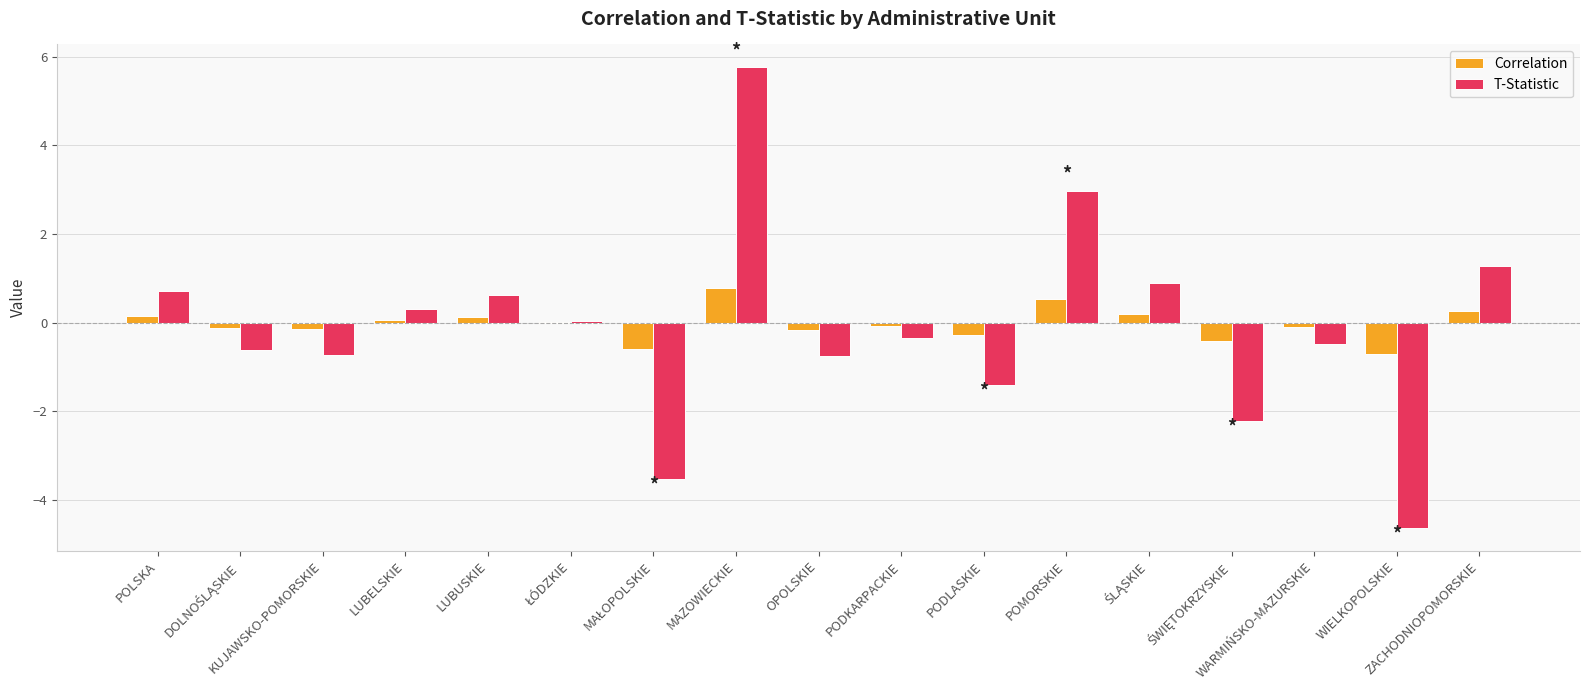

What is the sum of all T-Statistic values?

-2.1